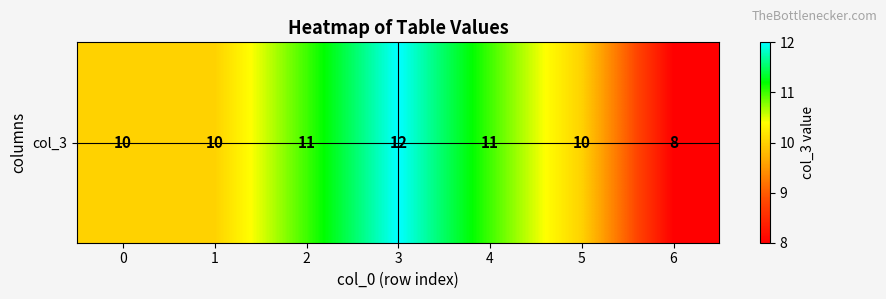

What is the difference between the second highest and minimum values?

3